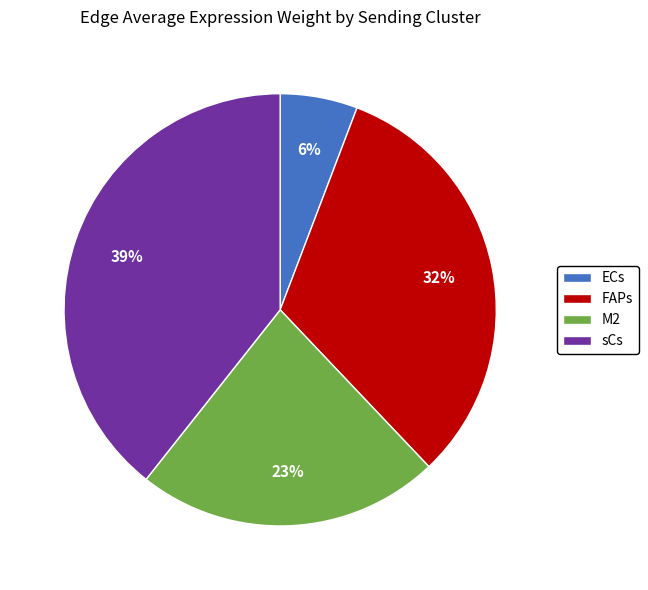

Approximately how many times larger is the value at M2 compared to sCs?

0.6